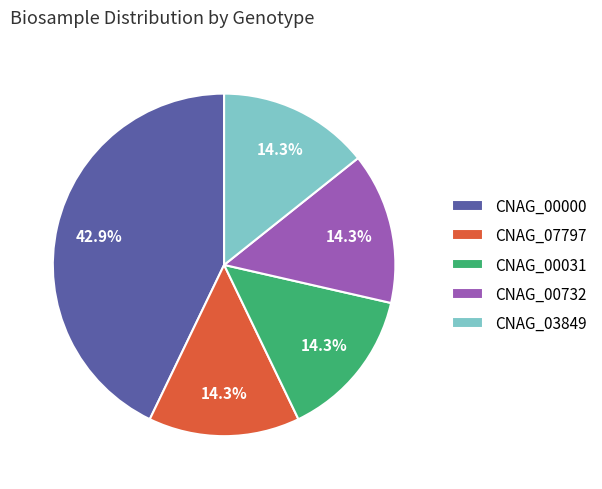

Which slice is the largest?

CNAG_00000